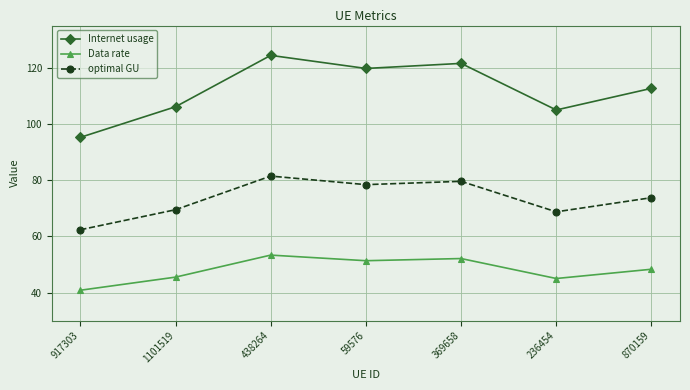

What is the label of the 5th point from the left?

369658